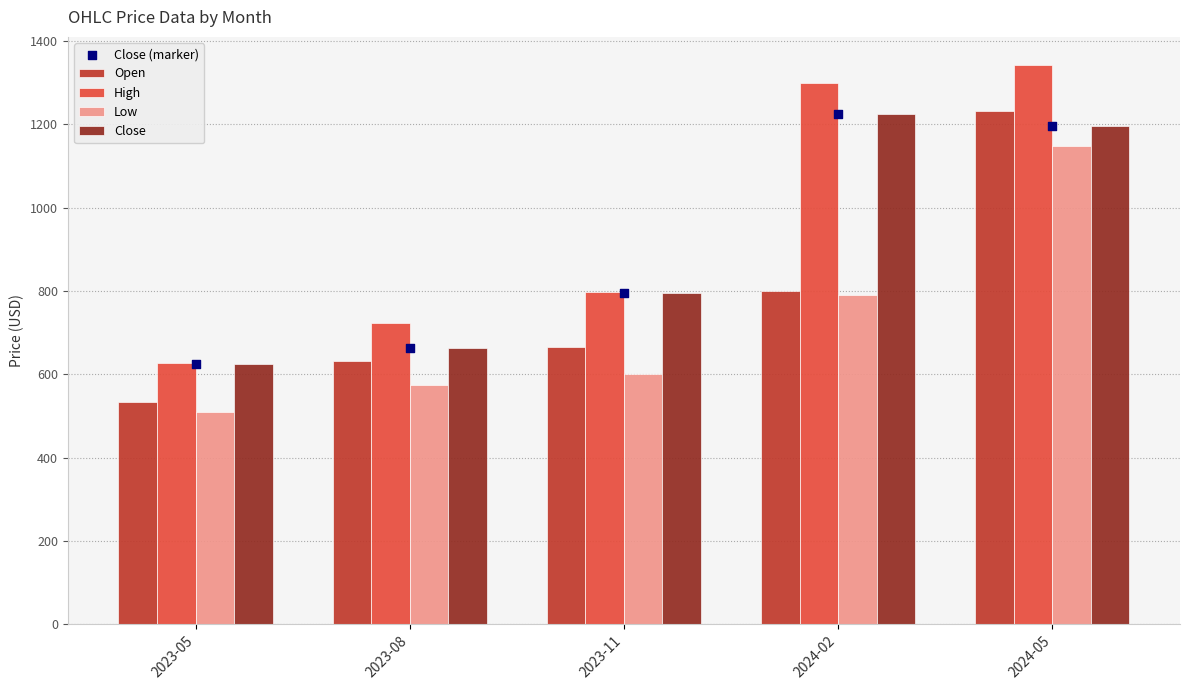

Which series contains the highest Y value?

High